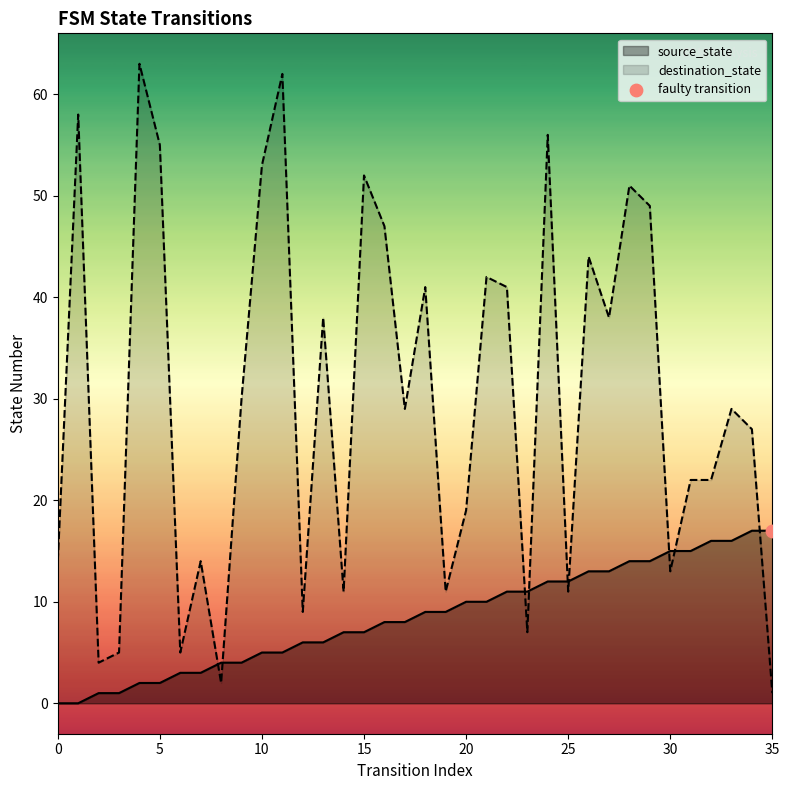

At how many categories does at least one series exceed 59?

2